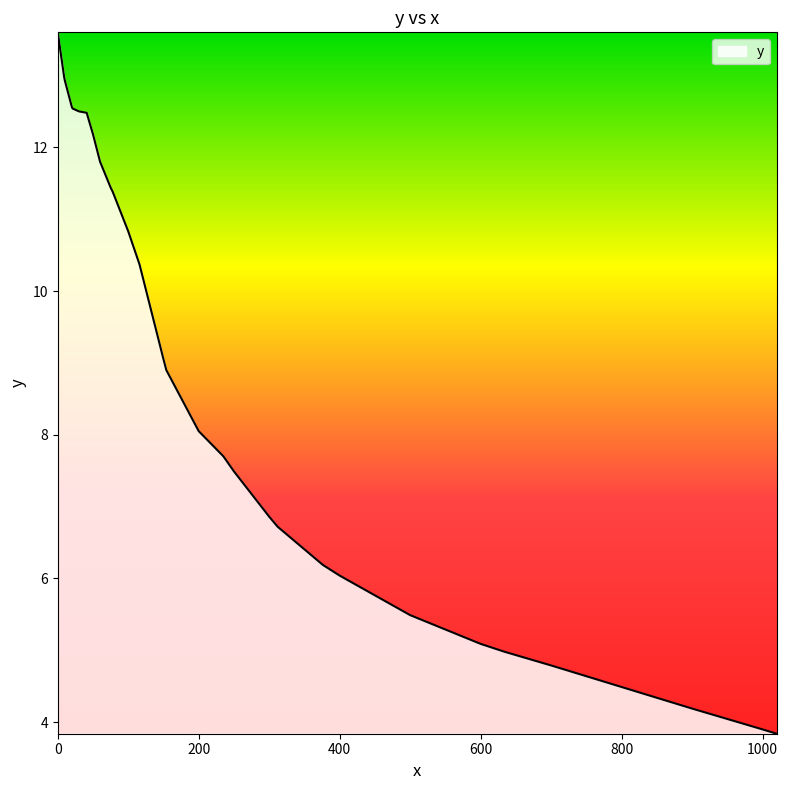

What is the minimum value shown in the chart?

3.8